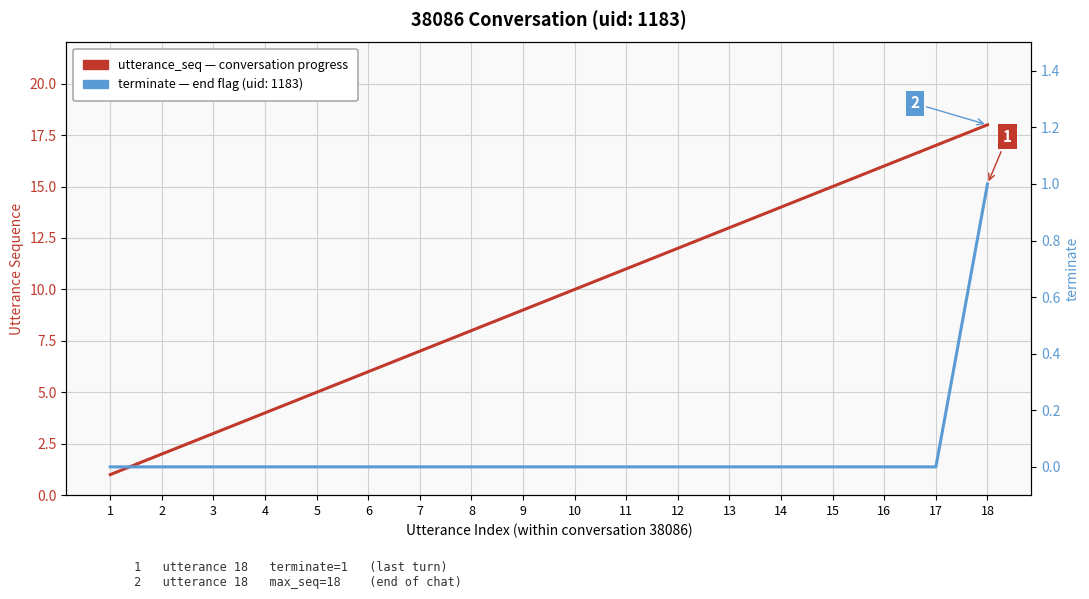

Reading right to left, what are all the values shown in this chart?

utterance_seq (conversation progress): 18	17	16	15	14	13	12	11	10	9	8	7	6	5	4	3	2	1
terminate flag: 1	0	0	0	0	0	0	0	0	0	0	0	0	0	0	0	0	0